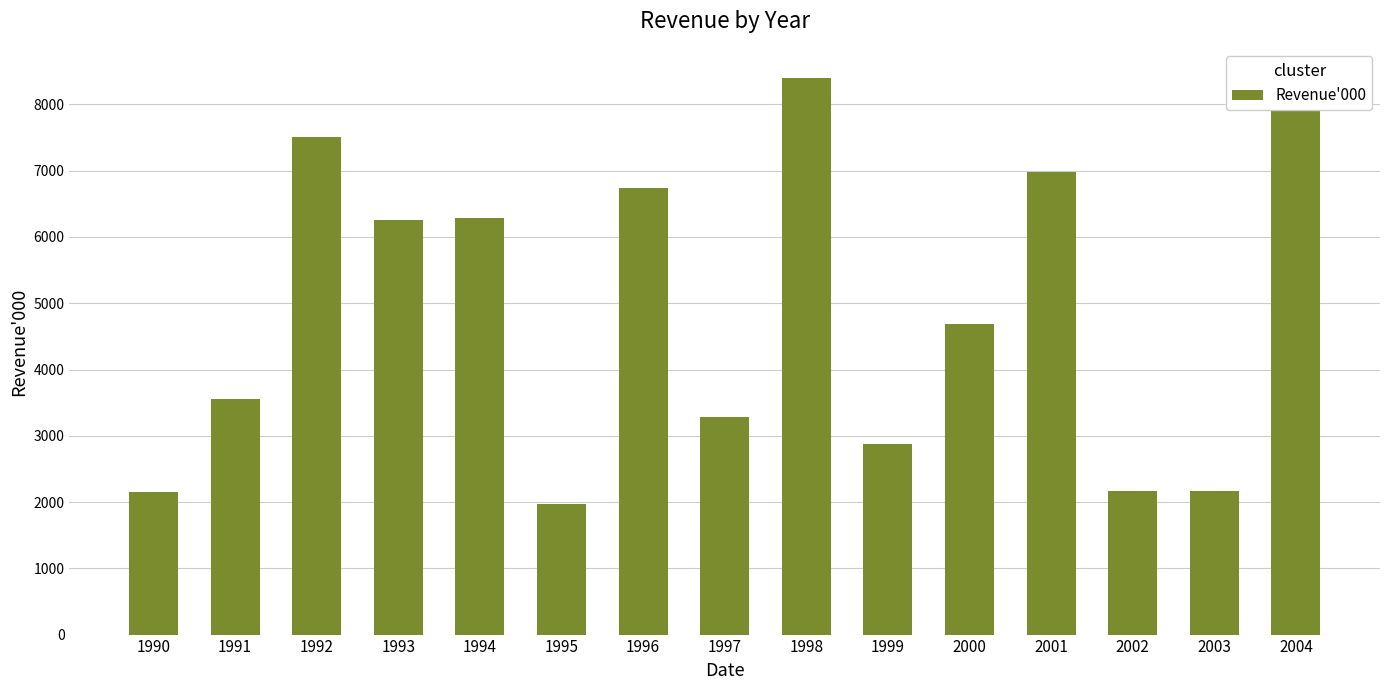

The value at 1996 is 6736. True or false?

True